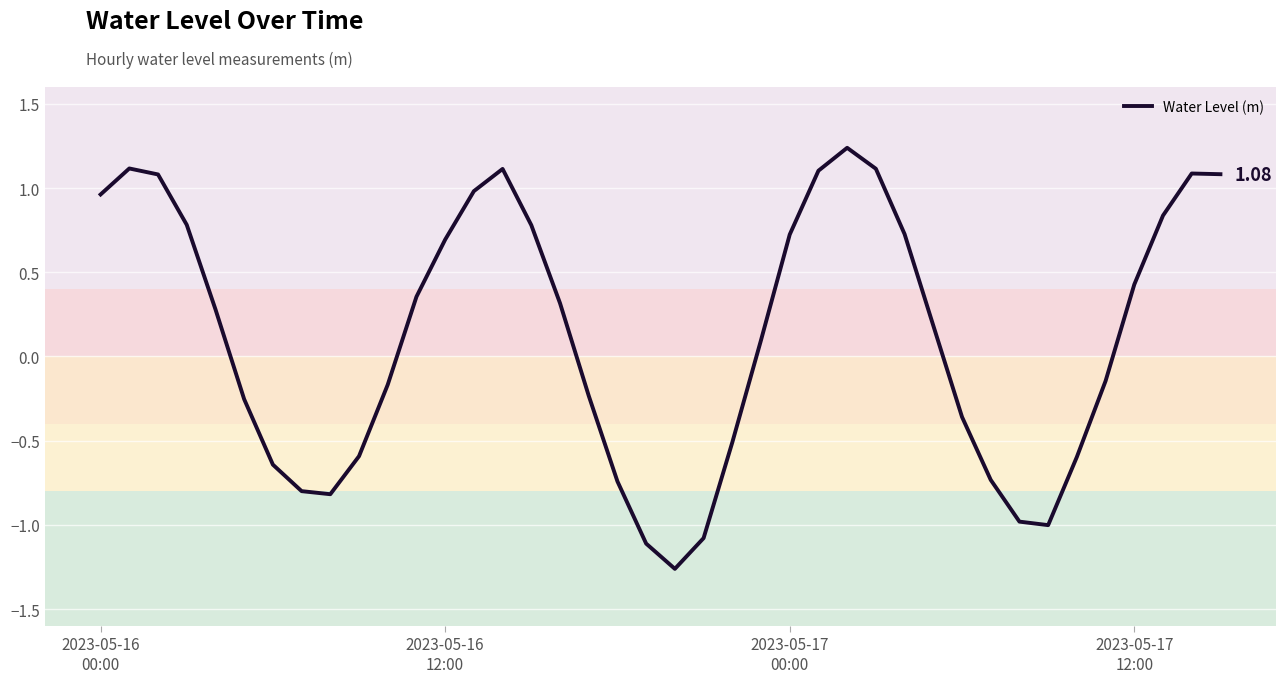

How many lines are shown in the chart?

1